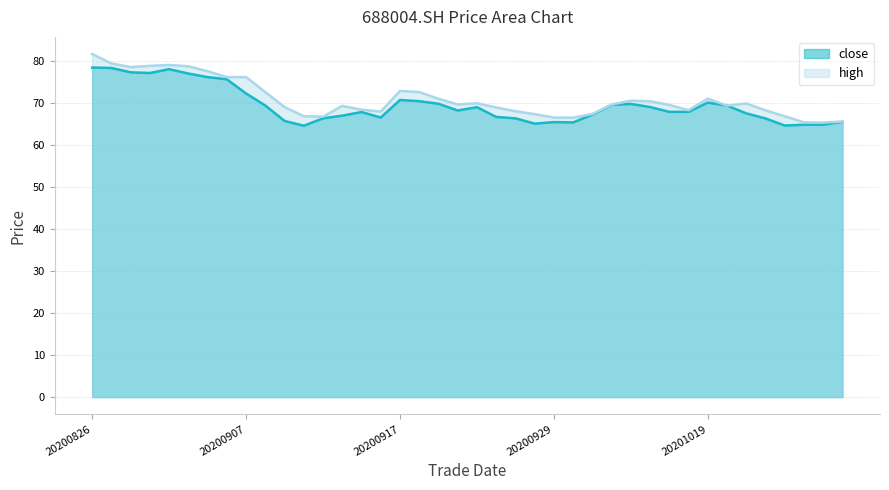

What are all the series names shown in the legend?

close, high